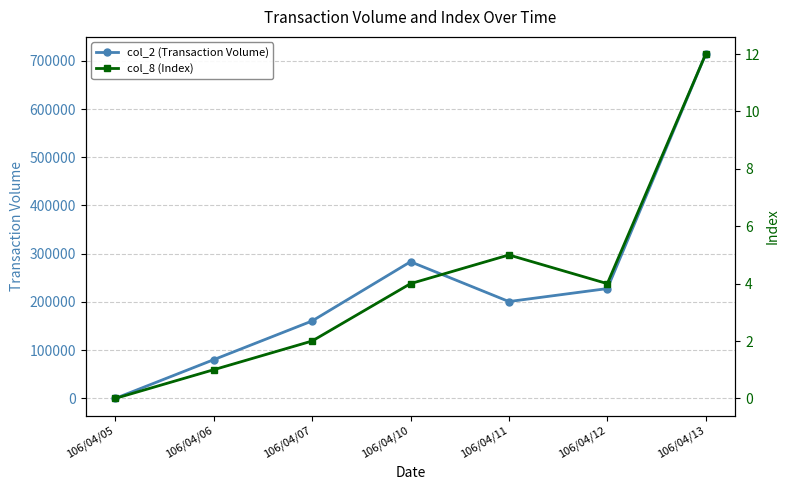

The value of col_2 (Transaction Volume) at 106/04/13 is 932793. True or false?

False